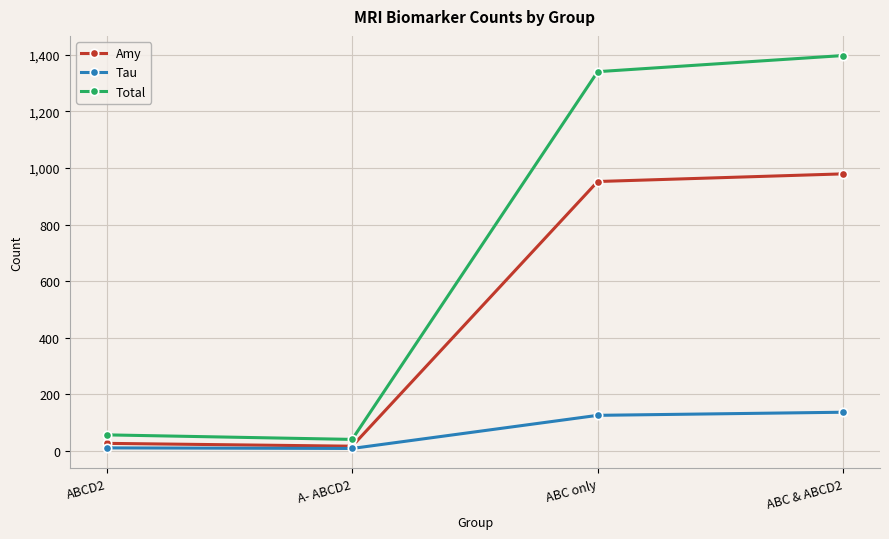

Is it true that Amy equals 17 at A- ABCD2?

True